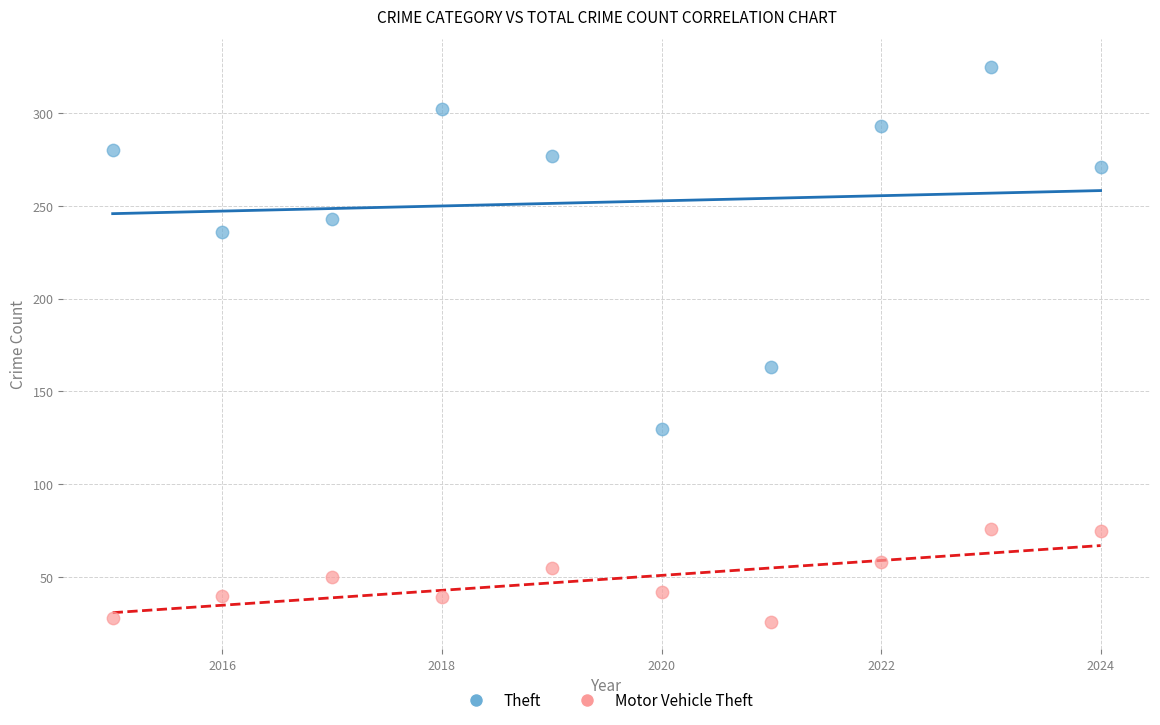

Which series has the widest spread of Y values?

Theft